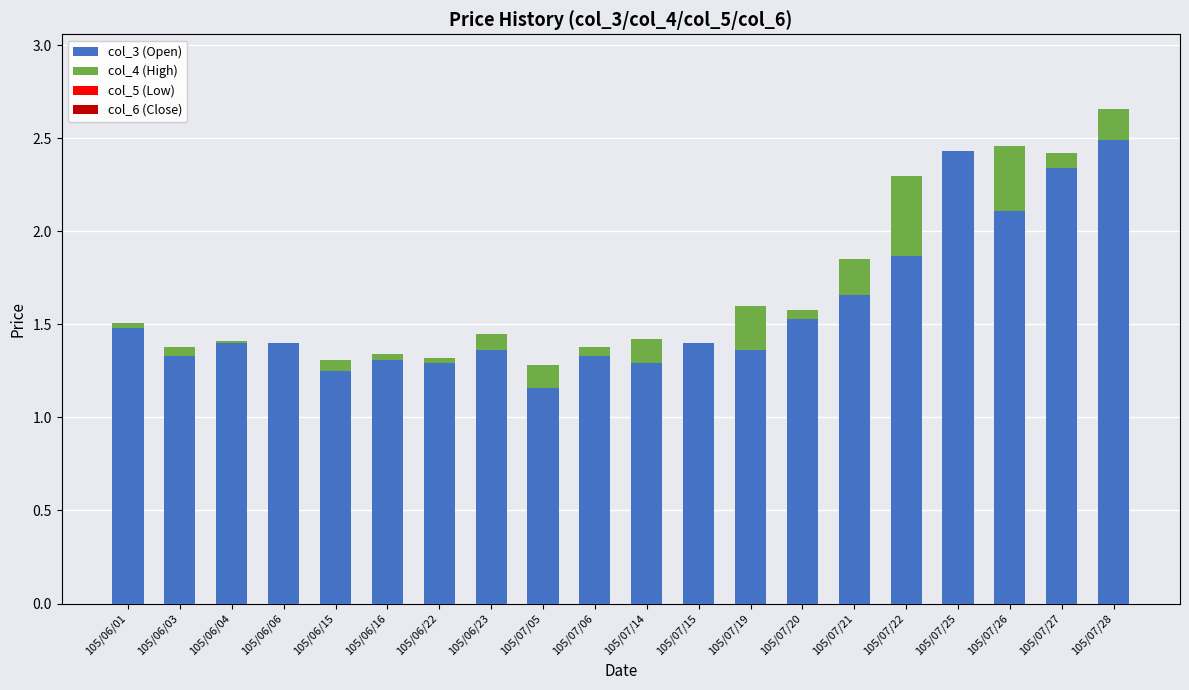

Is it true that col_3 (Open) equals 2.6 at 105/06/01?

False